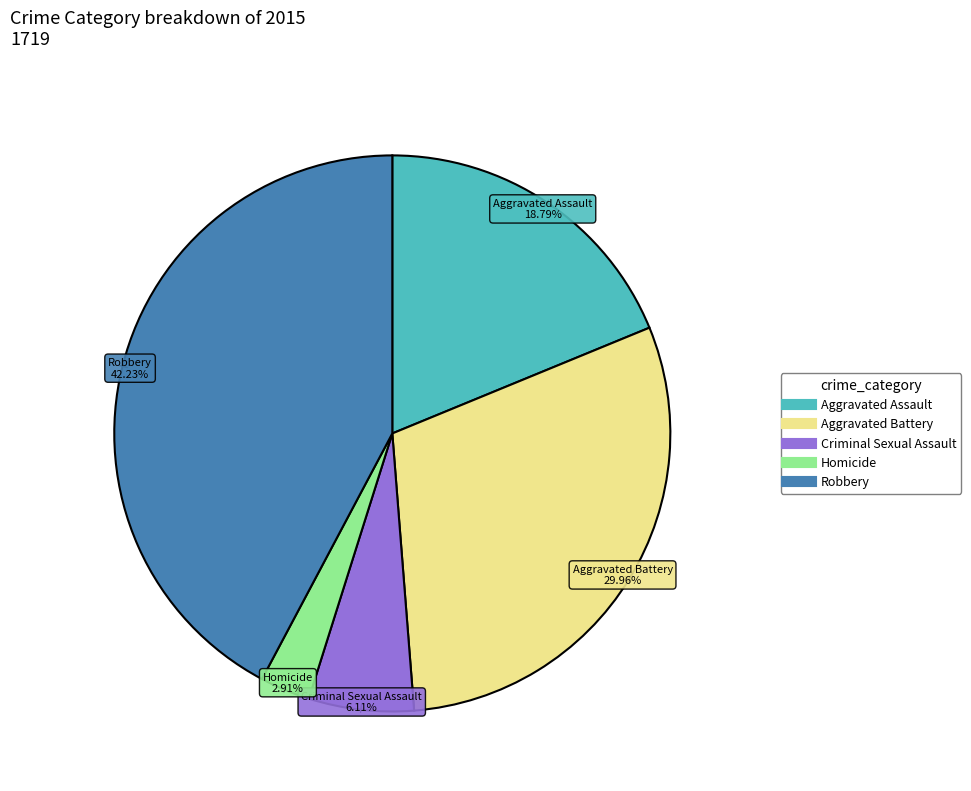

To the nearest percent, what is the difference between the largest and smallest slice percentages?

39%